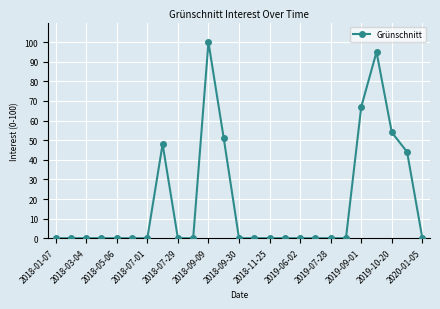

What is the value of the 21st point from the left?

67